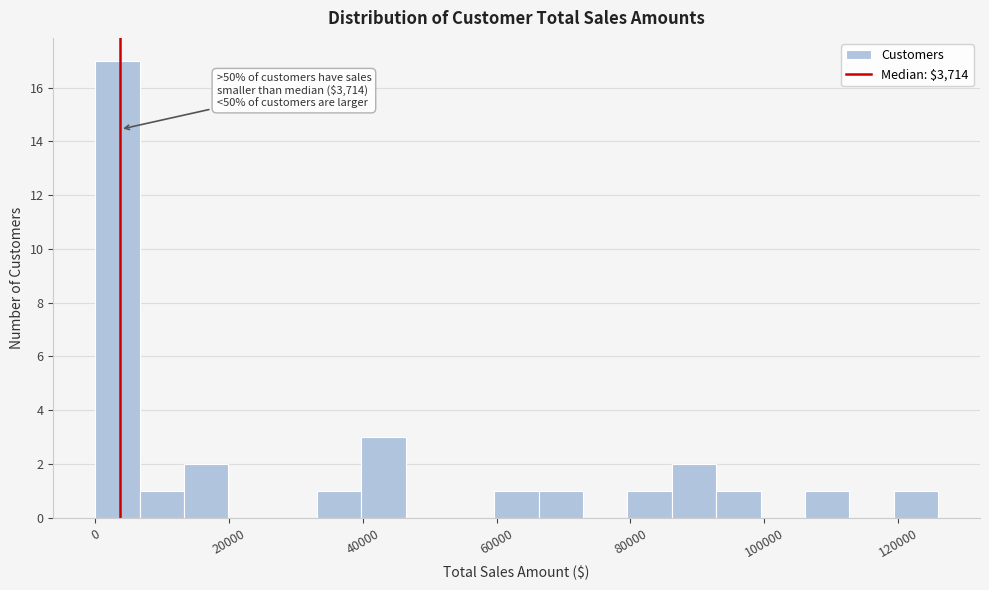

Read against the x-axis, roughly where is the centre of the tallest bar?

4000